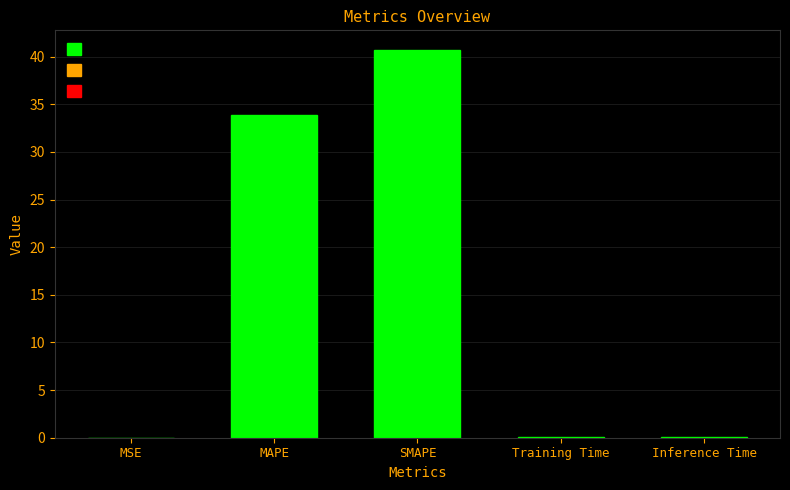

Count the number of data series in this chart.

1